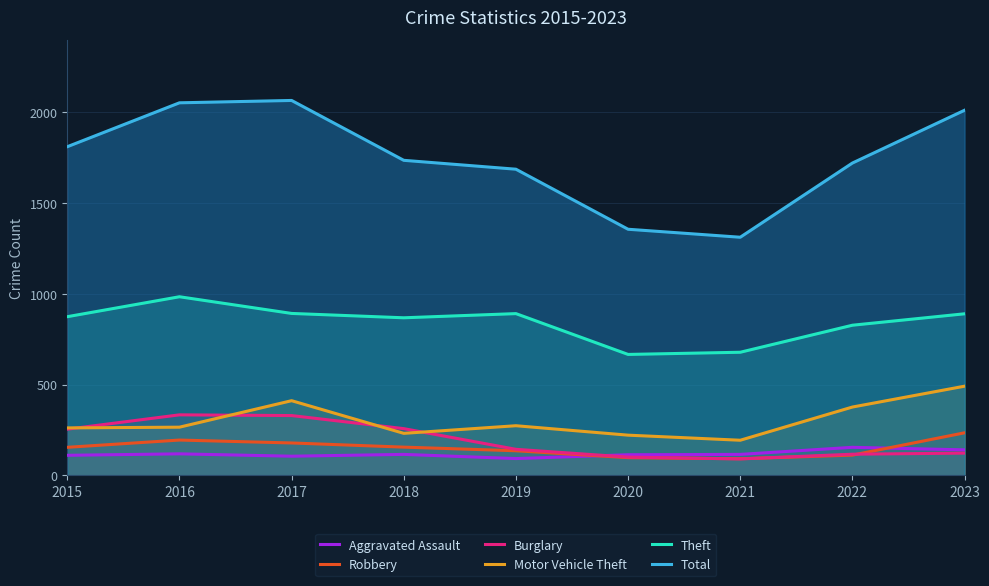

How many interior local peaks does the Aggravated Assault series have?

3